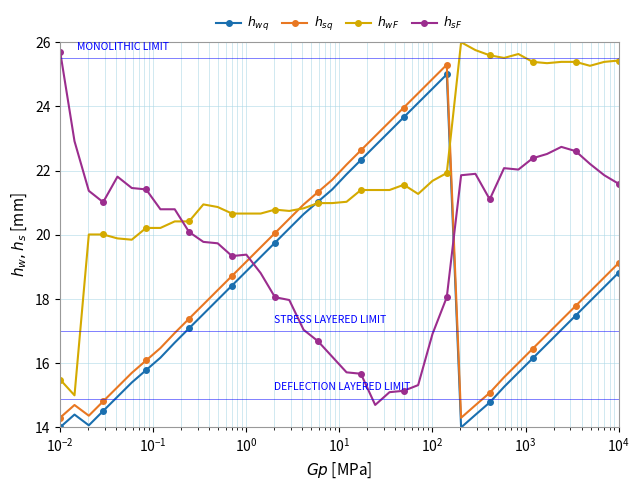

How many intersections are there between $h_{sF}$ and $h_{wq}$?

2